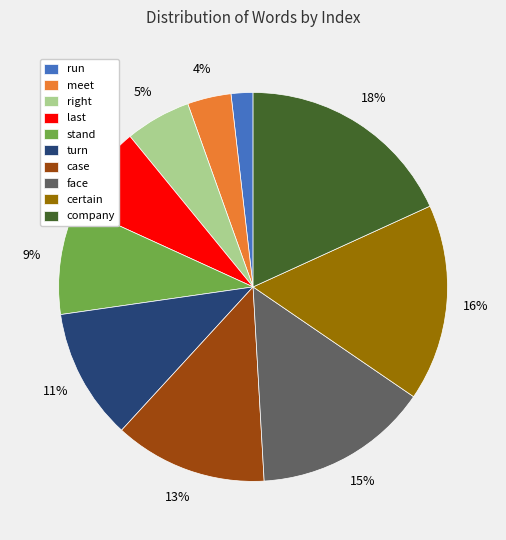

Rank the categories by value from highest to lowest.

company, certain, face, case, turn, stand, last, right, meet, run